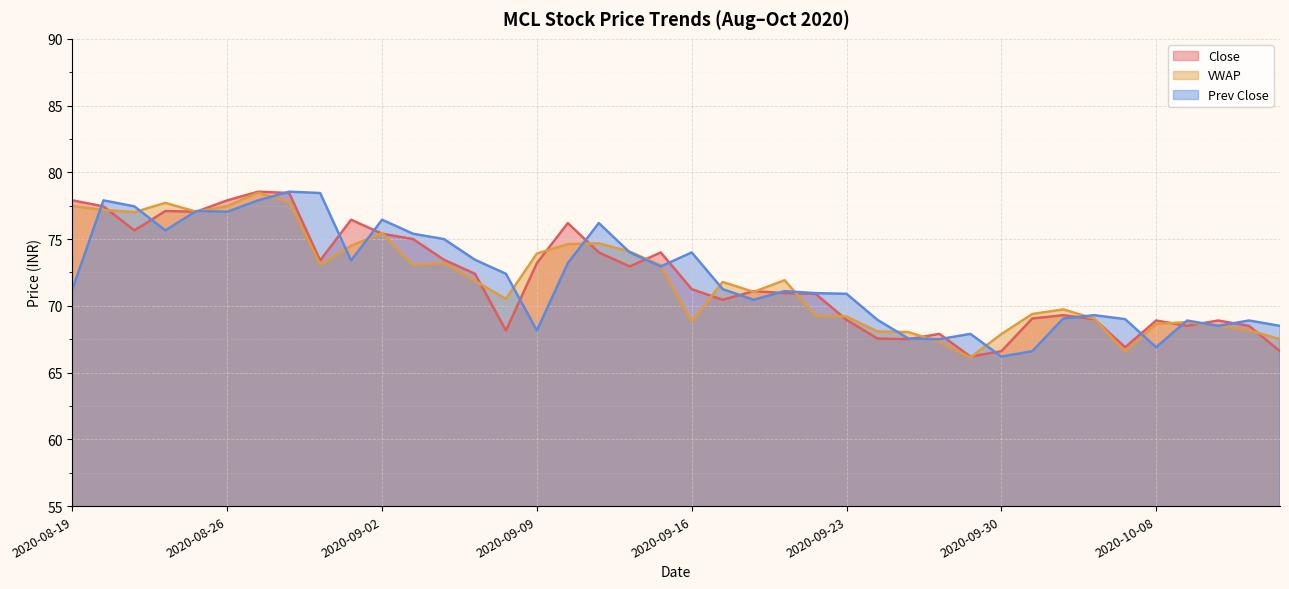

Which category has the lowest value in the VWAP series?

2020-09-29